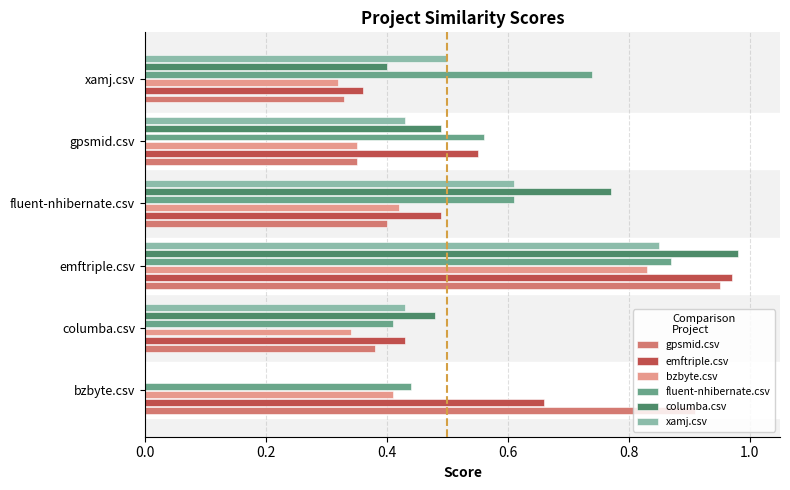

The value of fluent-nhibernate.csv at bzbyte.csv is 0.4. True or false?

True